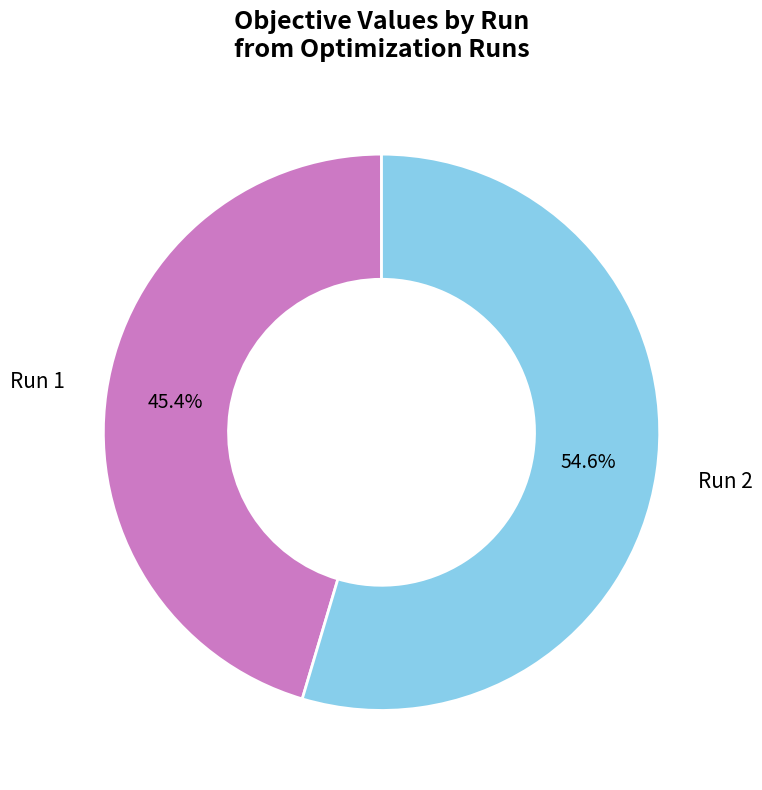

Rank the categories by value from highest to lowest.

Run 2, Run 1